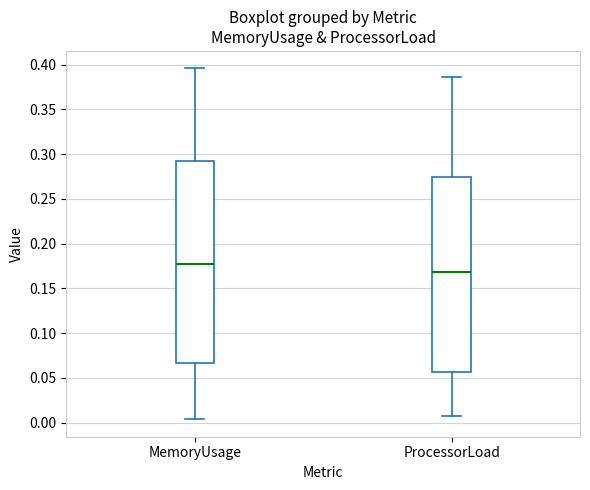

Where does the median line of the box for ProcessorLoad sit on the y-axis? The values are not printed on the chart, so give them approximately, as read against the axis.

0.170